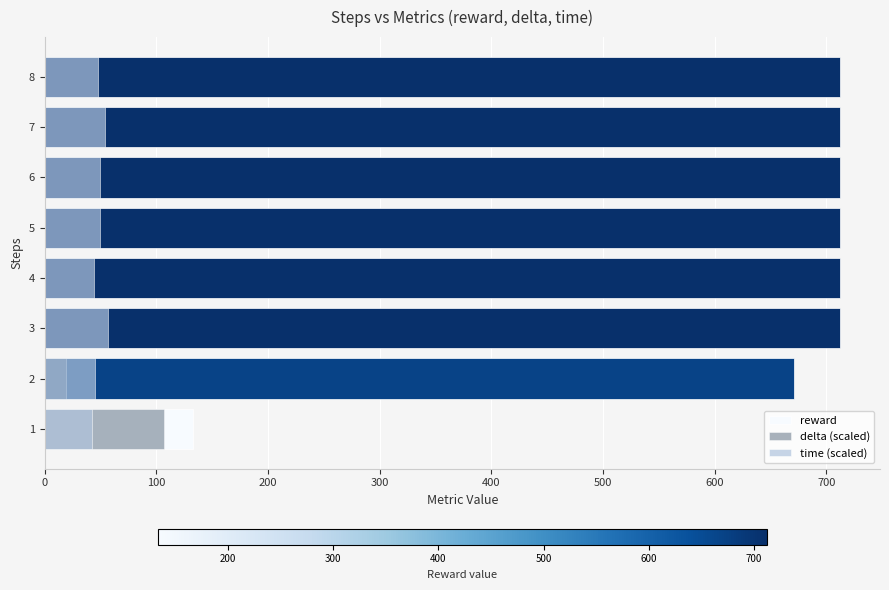

List the series in order of their peak value, lowest first.

time (scaled), delta (scaled), reward